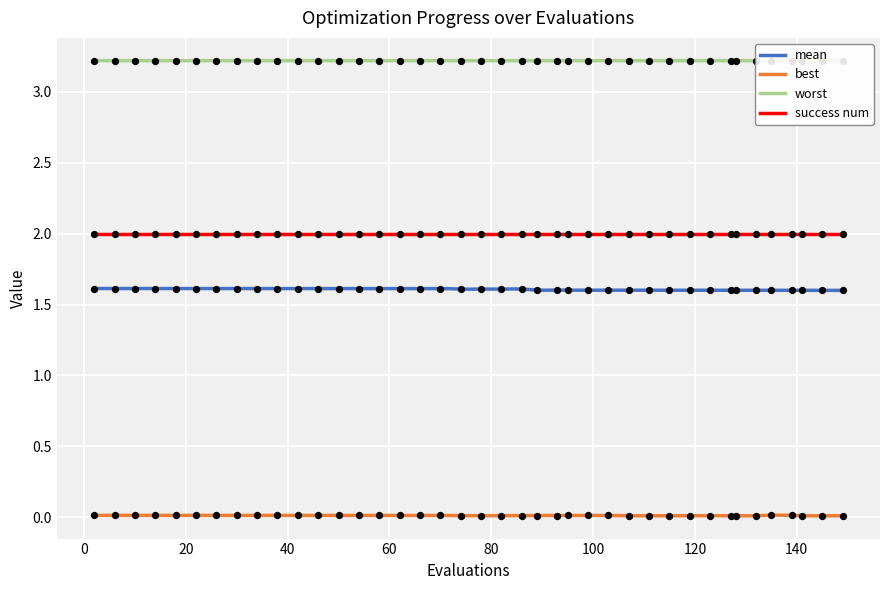

Which series has the largest Y range (max minus min)?

mean